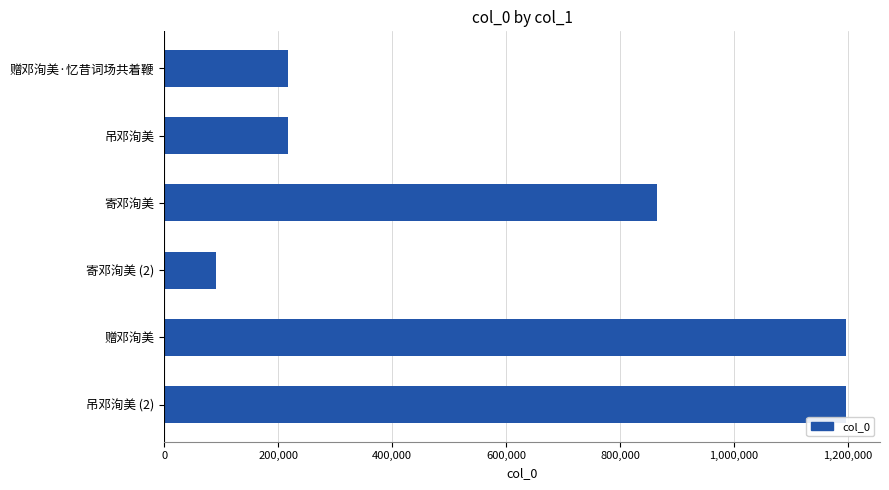

What is the change in value from 寄邓洵美 to 赠邓洵美?

+331617